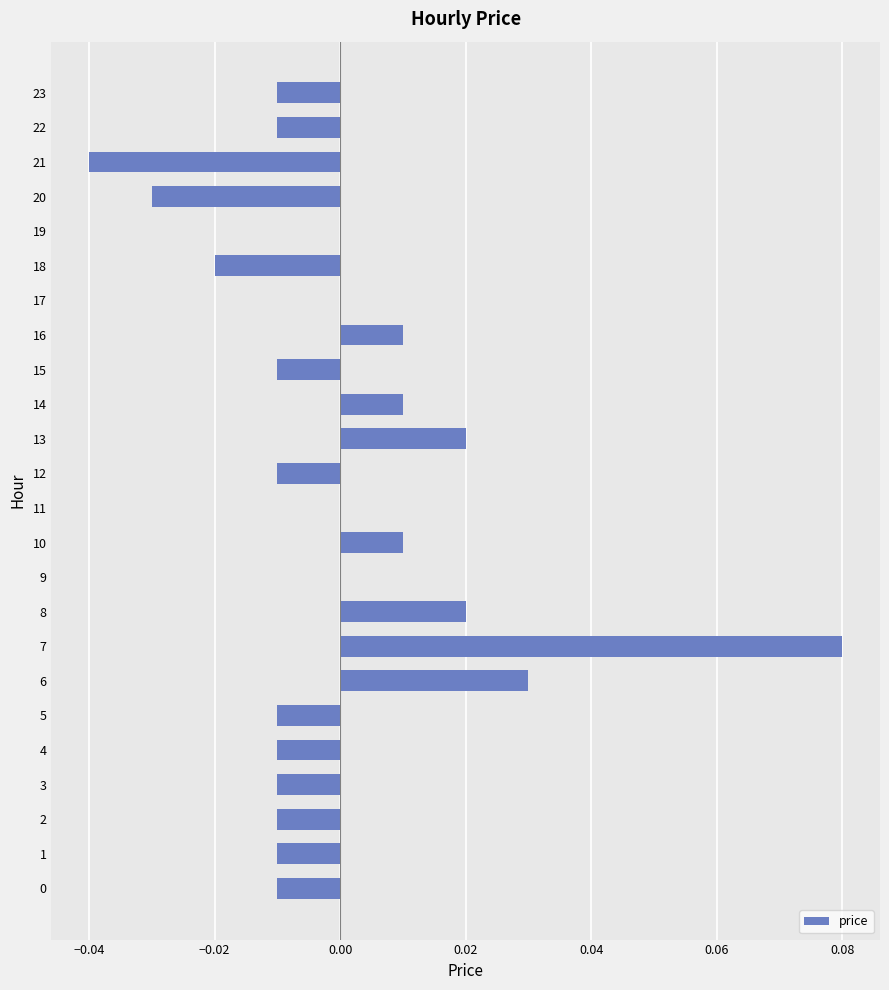

Which label corresponds to the largest value in the chart?

7